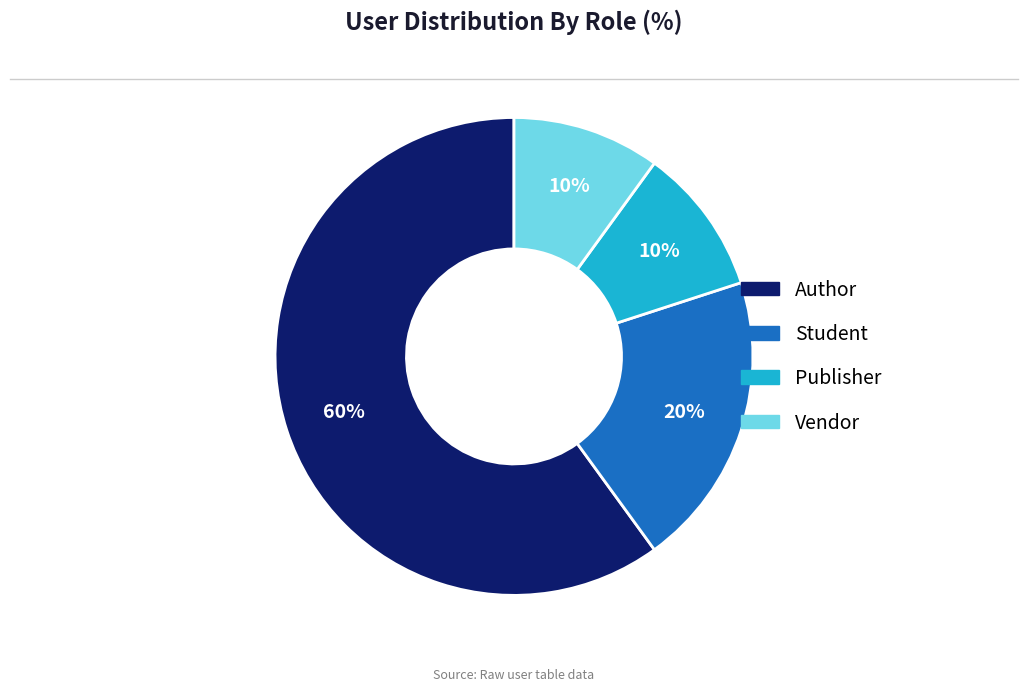

To the nearest percent, what is the average slice percentage?

25%